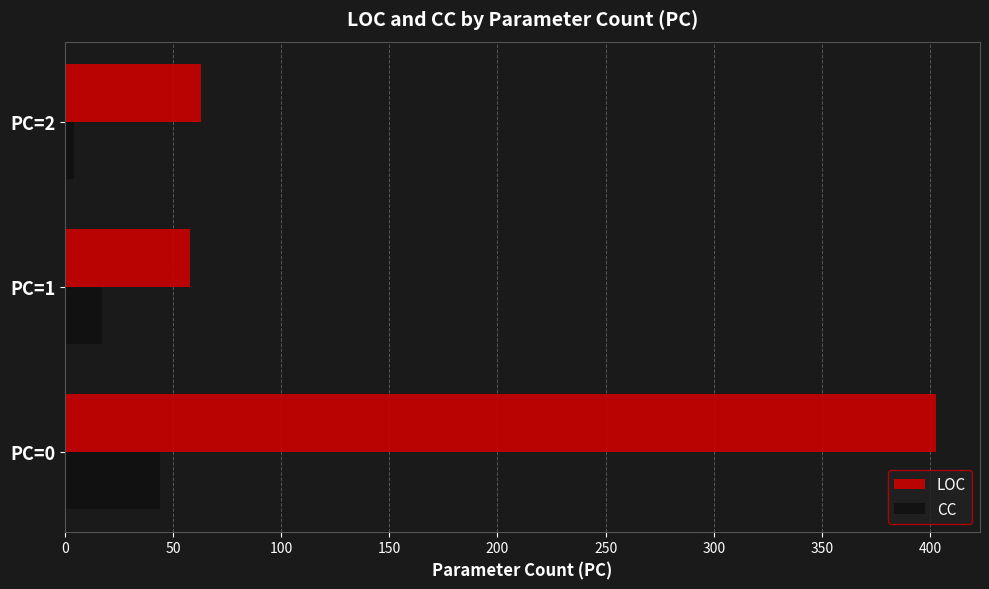

What is the average value of the CC series?

22